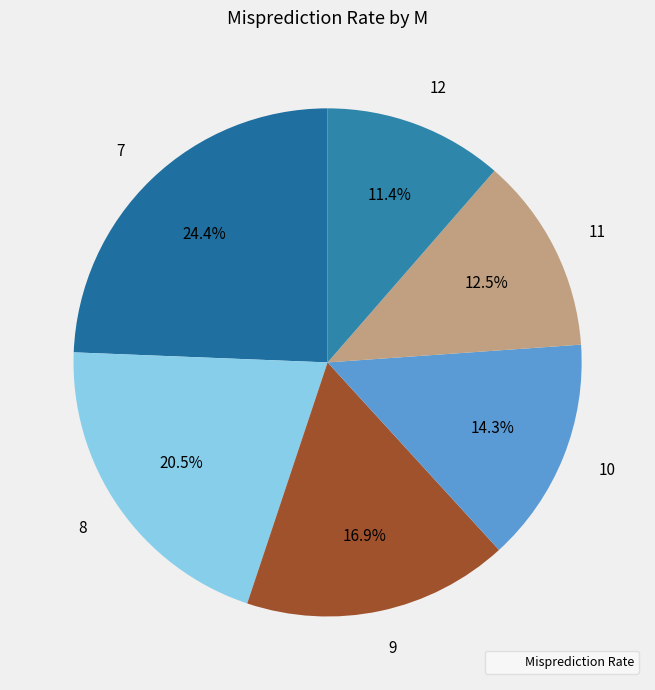

Which category has the biggest portion of the pie?

7